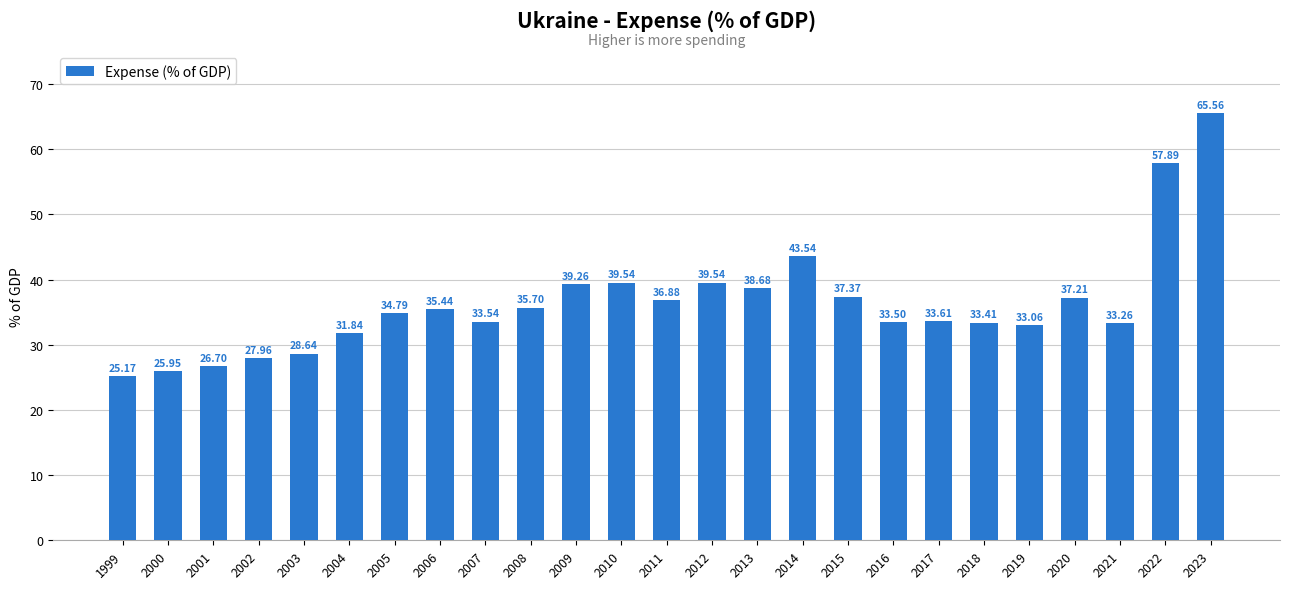

What is the value of the 13th bar from the left?

36.9